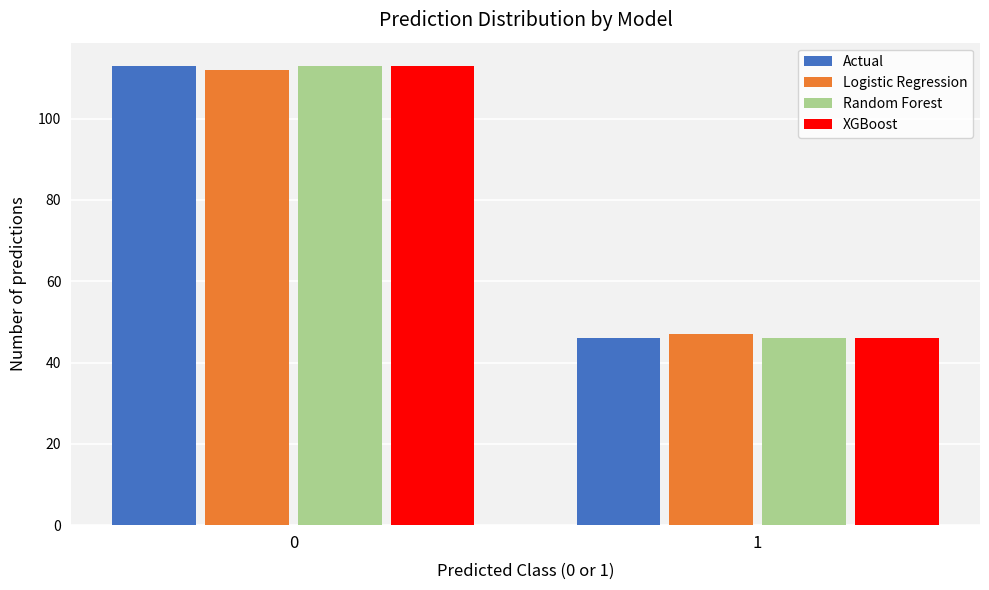

Reading left to right, extract all data points from this chart.

Actual: 0=113	1=46
Logistic Regression: 0=112	1=47
Random Forest: 0=113	1=46
XGBoost: 0=113	1=46